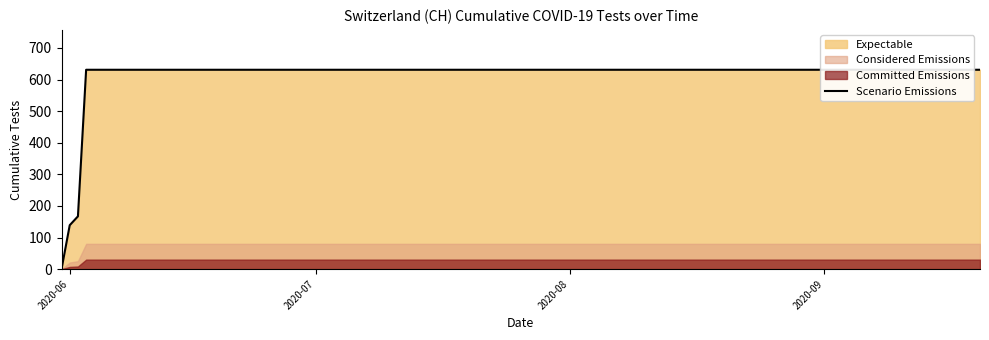

The chart shows a value of 871 at 18. True or false?

False